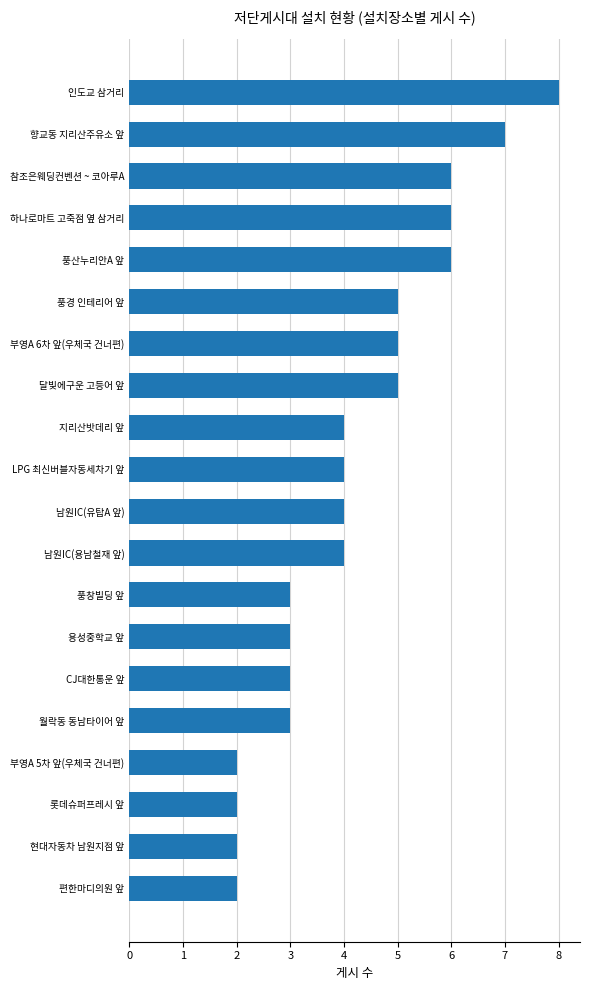

How many distinct data groups are displayed?

1